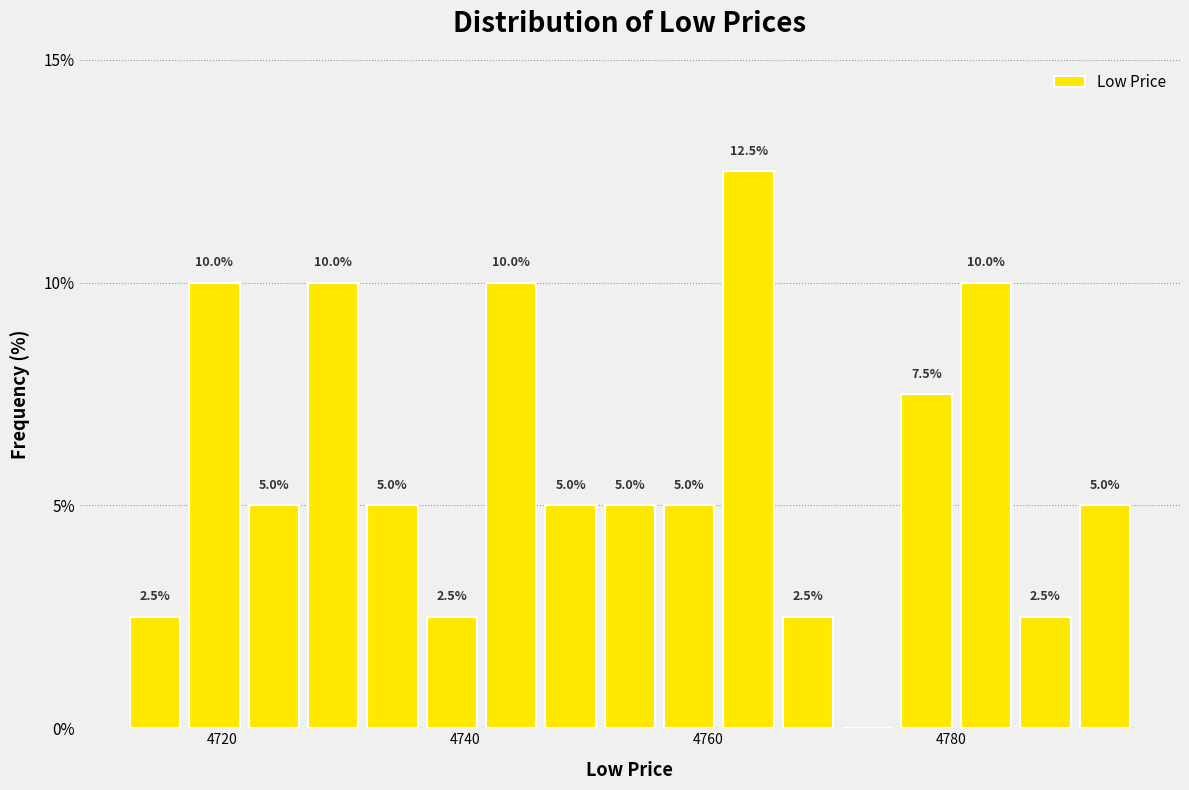

Read against the x-axis, roughly where is the centre of the tallest bar?

4764